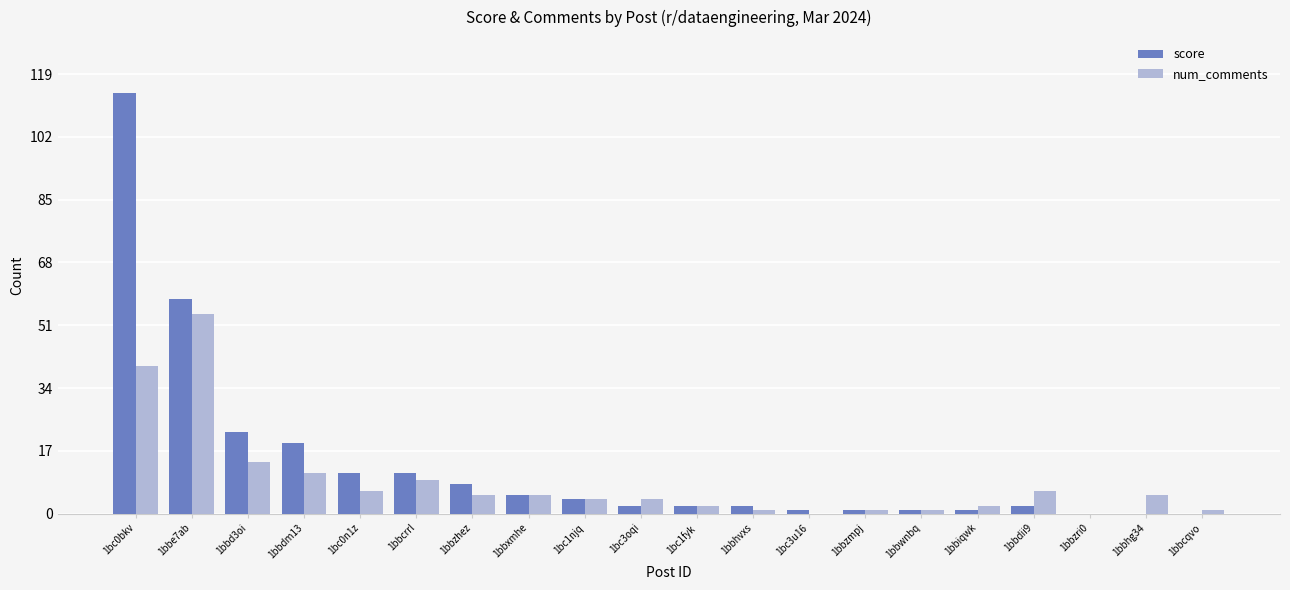

Are the bars grouped side by side (vs. stacked)?

Yes